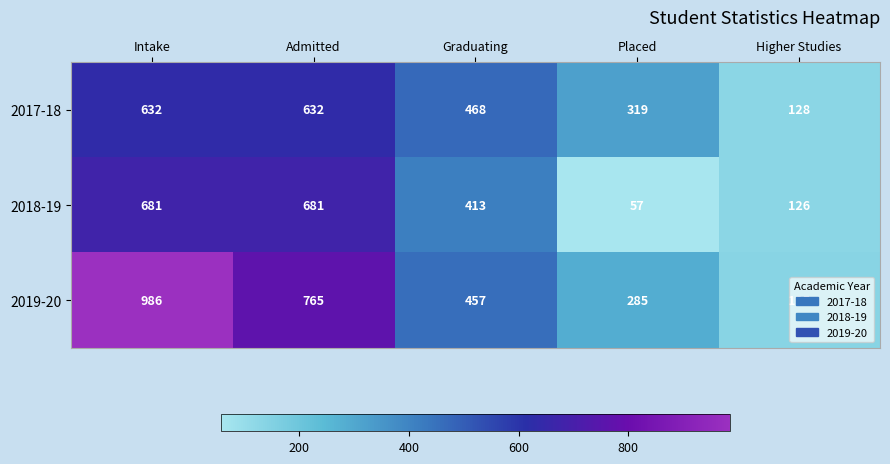

What is the difference between the highest and lowest values at Intake?

354